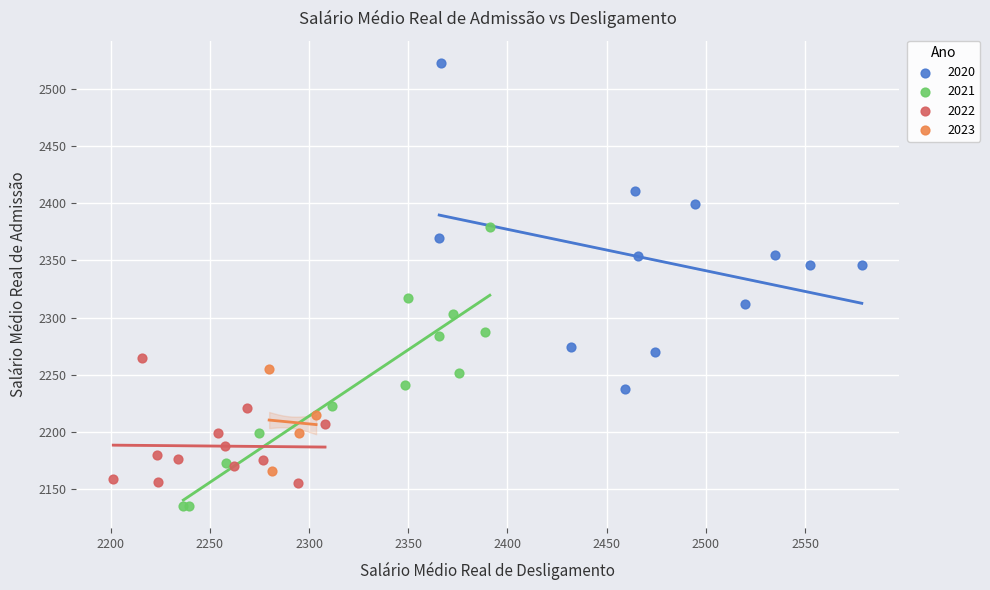

Which series contains the lowest Y value?

2021